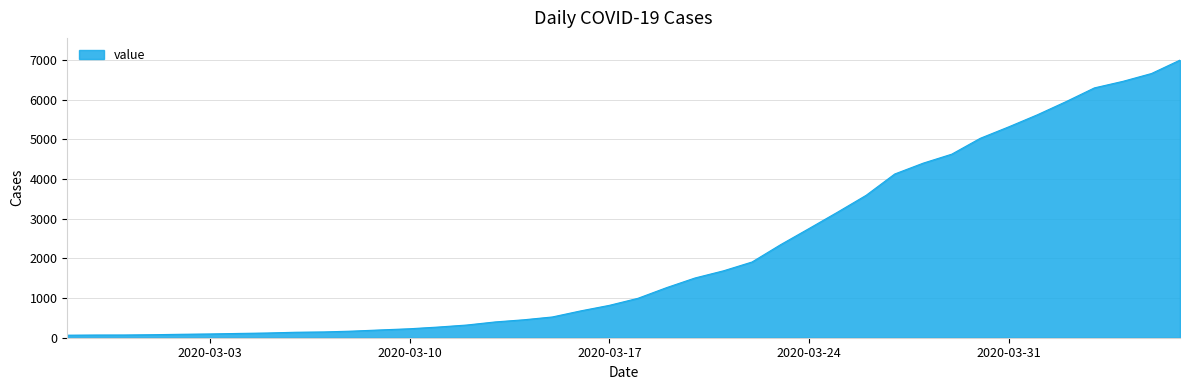

What is the greatest value displayed?

6995